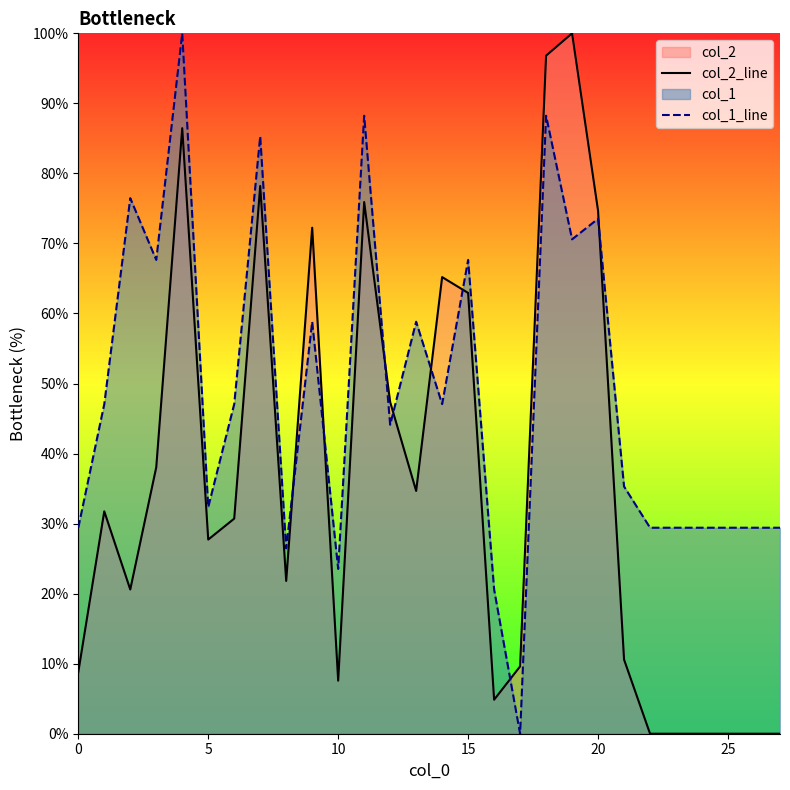

Reading left to right, what are all the values shown in this chart?

col_2_line: 8.8	31.8	20.6	38.0	86.5	27.7	30.7	78.2	21.8	72.2	7.6	75.9	47.4	34.7	65.2	62.9	4.9	9.6	96.8	100.0	74.7	10.6	0.0	0.0	0.0	0.0	0.0	0.0
col_1_line: 29.4	47.1	76.5	67.6	100.0	32.4	47.1	85.3	26.5	58.8	23.5	88.2	44.1	58.8	47.1	67.6	20.6	0.0	88.2	70.6	73.5	35.3	29.4	29.4	29.4	29.4	29.4	29.4